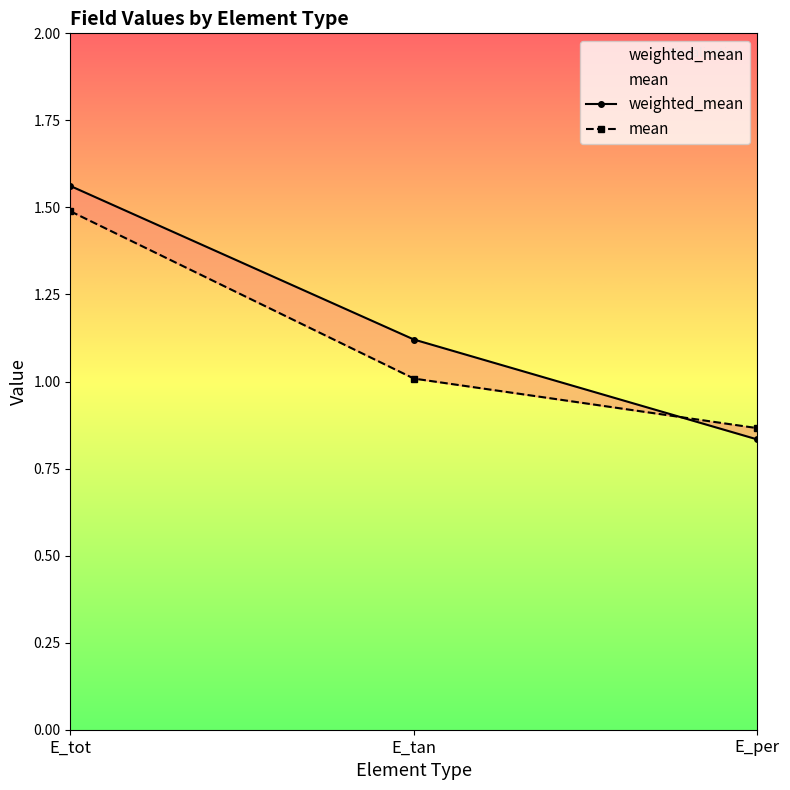

The value of weighted_mean at E_per is 0.8. True or false?

True